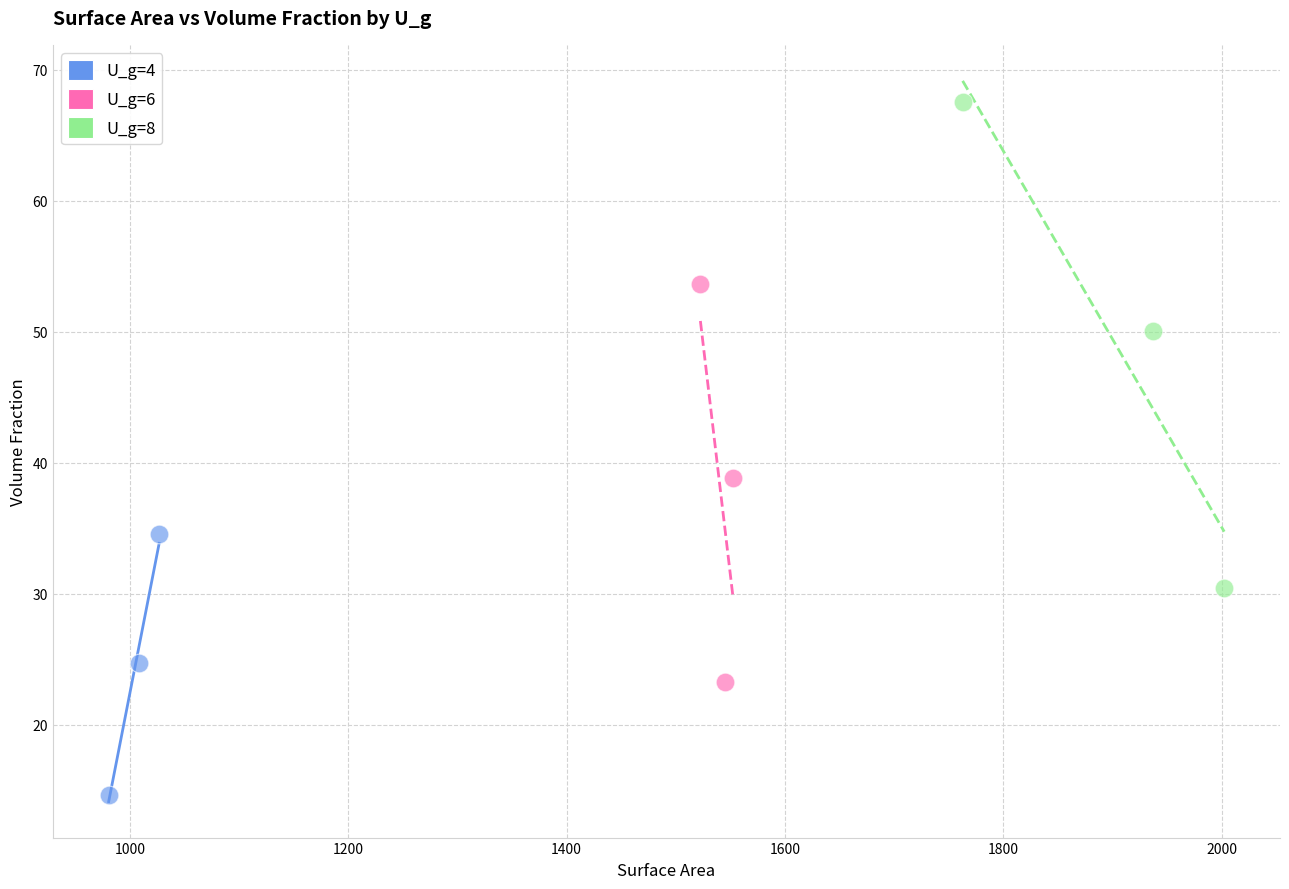

What are all the series names shown in the legend?

U_g=4, U_g=6, U_g=8